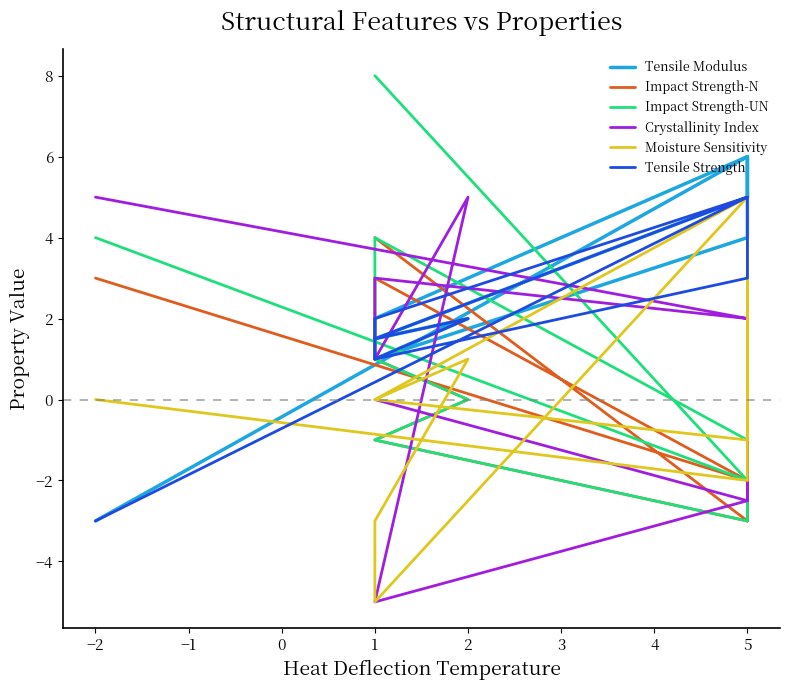

At 5, list the series in order from largest to smallest.

Tensile Modulus, Tensile Strength, Moisture Sensitivity, Impact Strength-UN, Crystallinity Index, Impact Strength-N